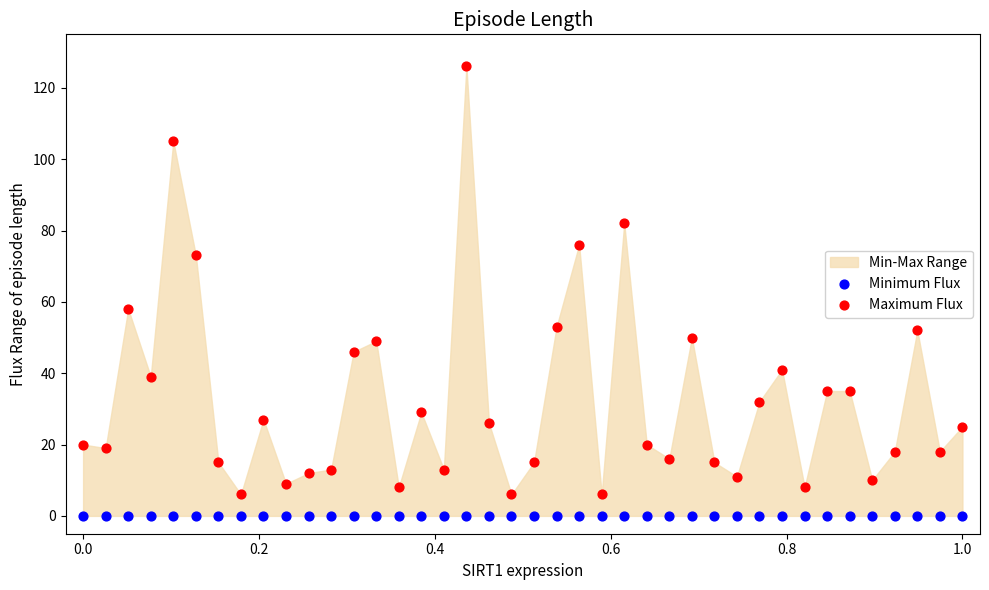

Which series reaches the minimum Y coordinate?

Minimum Flux